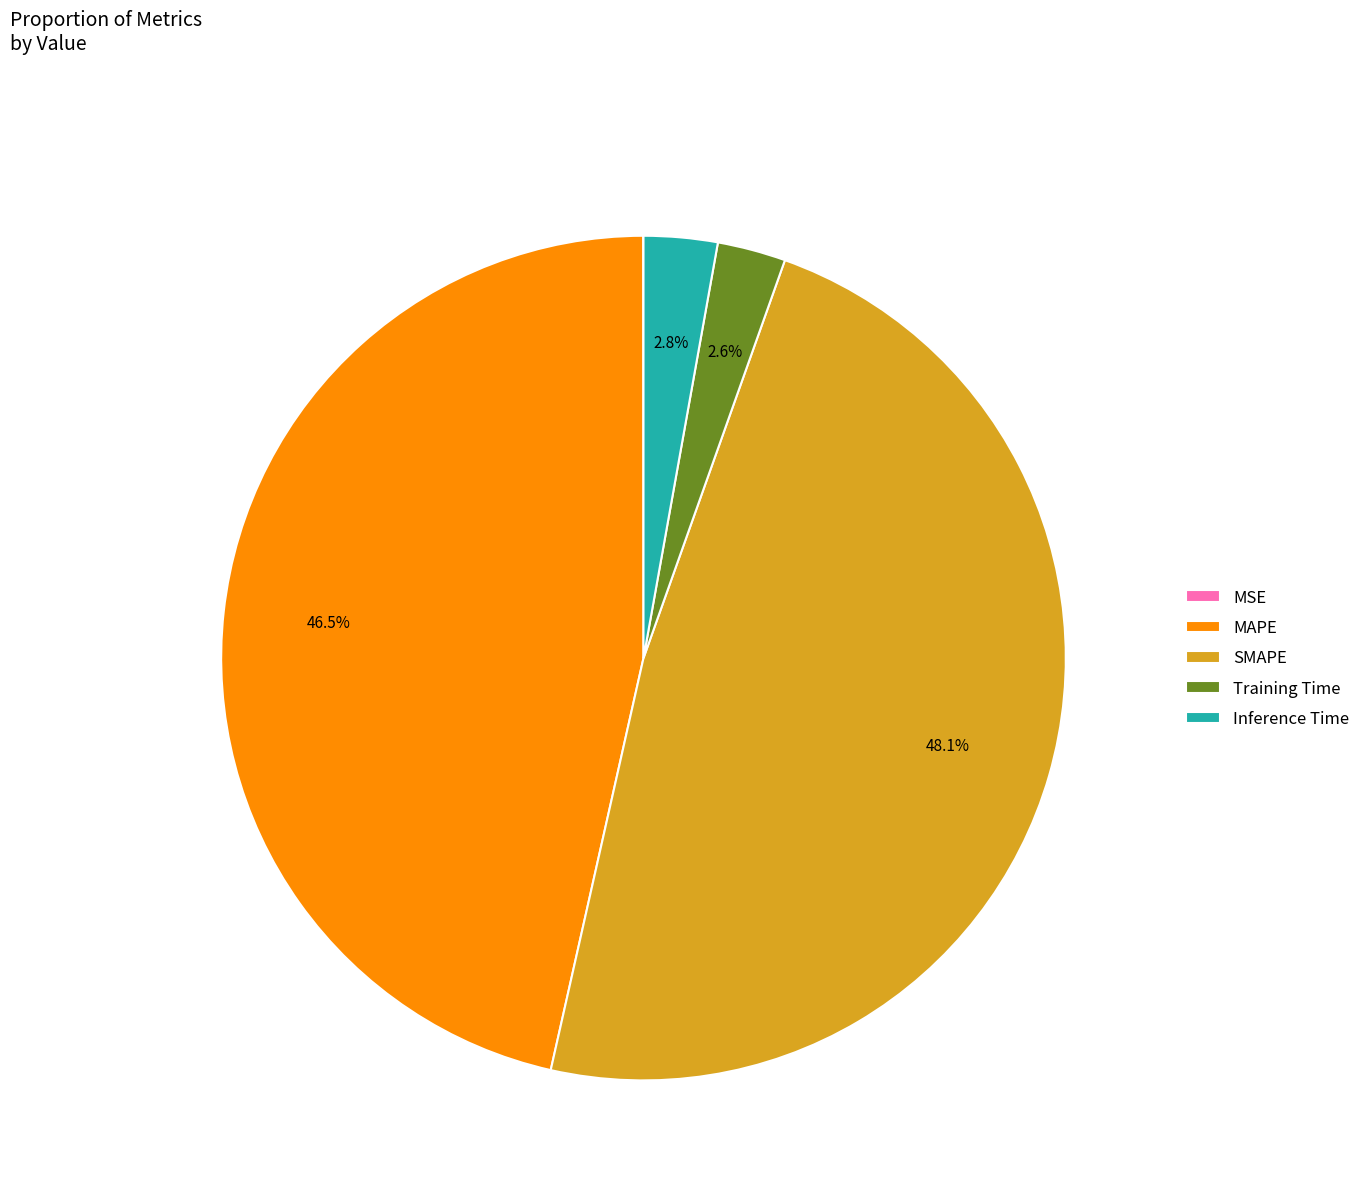

Which slice is the largest?

SMAPE